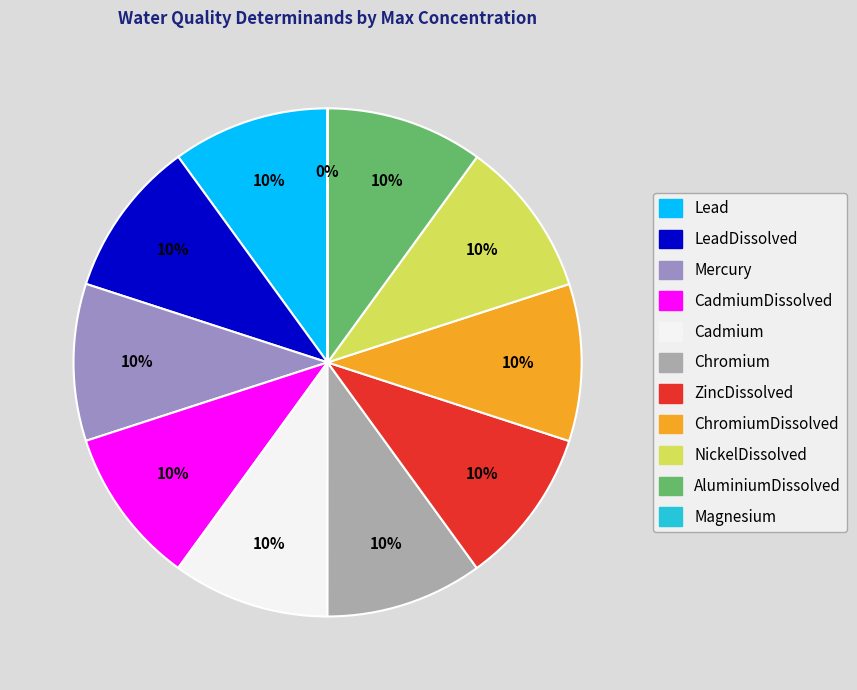

Is there any slice that represents more than half of the pie?

No